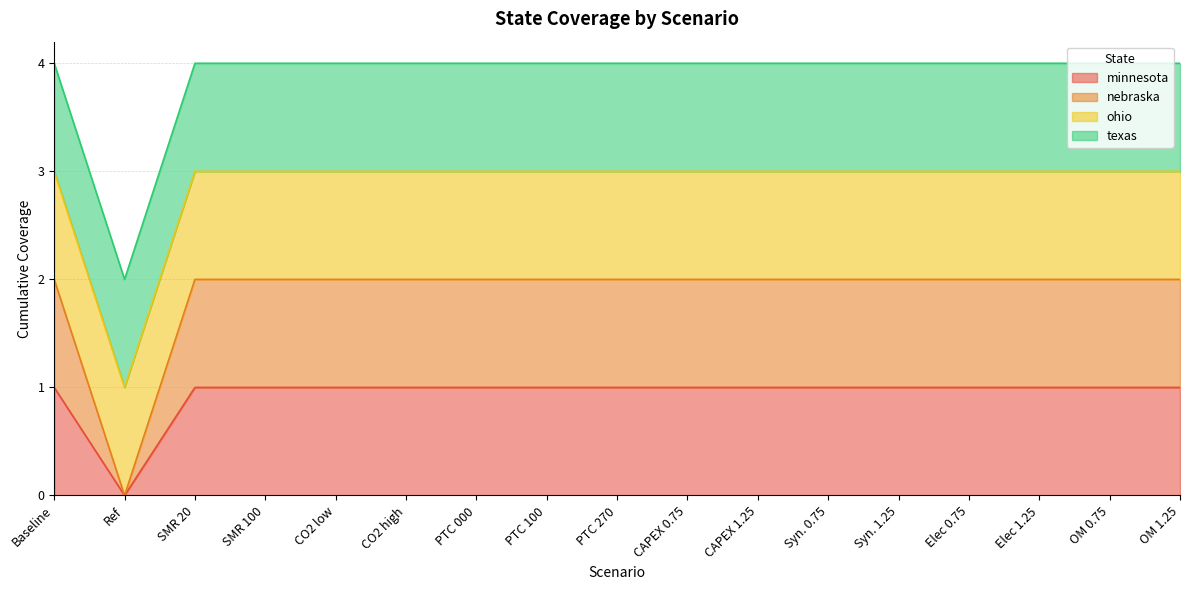

Does the chart have visible grid lines?

Yes